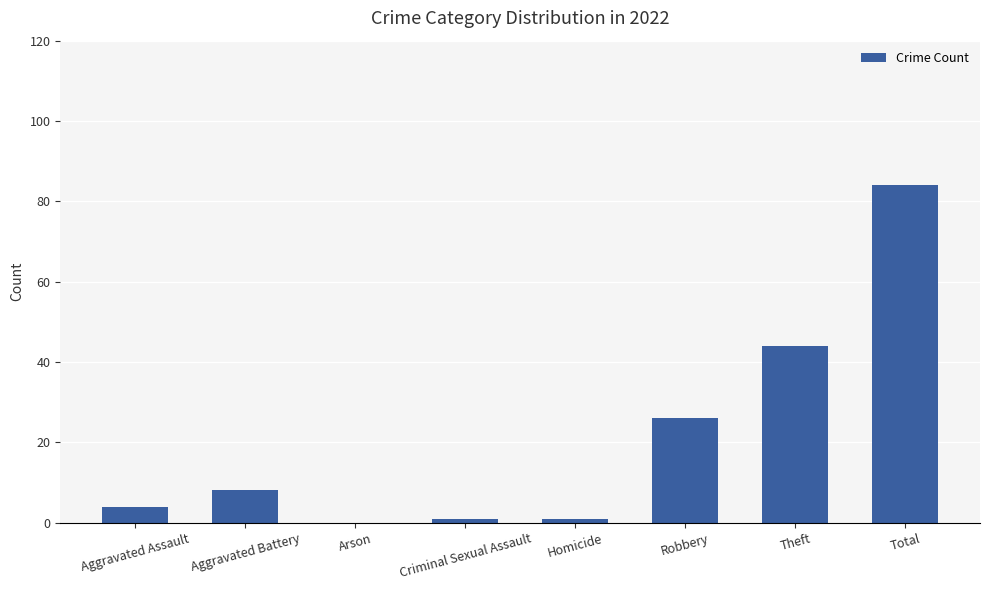

Reading left to right, list all the values displayed in this chart.

Aggravated Assault=4	Aggravated Battery=8	Arson=0	Criminal Sexual Assault=1	Homicide=1	Robbery=26	Theft=44	Total=84